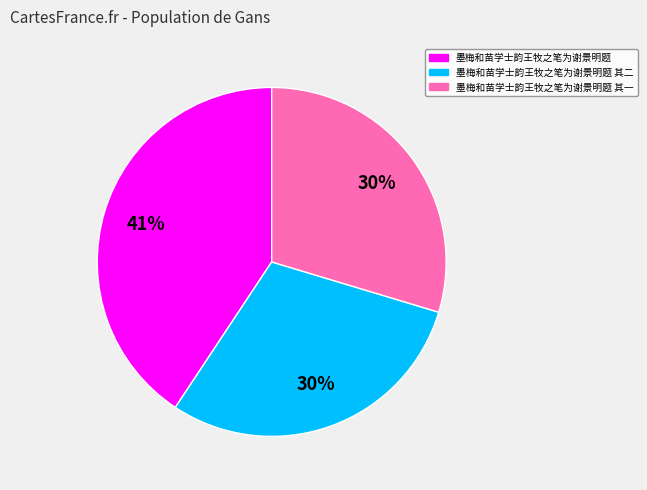

How many segments does this pie chart have?

3